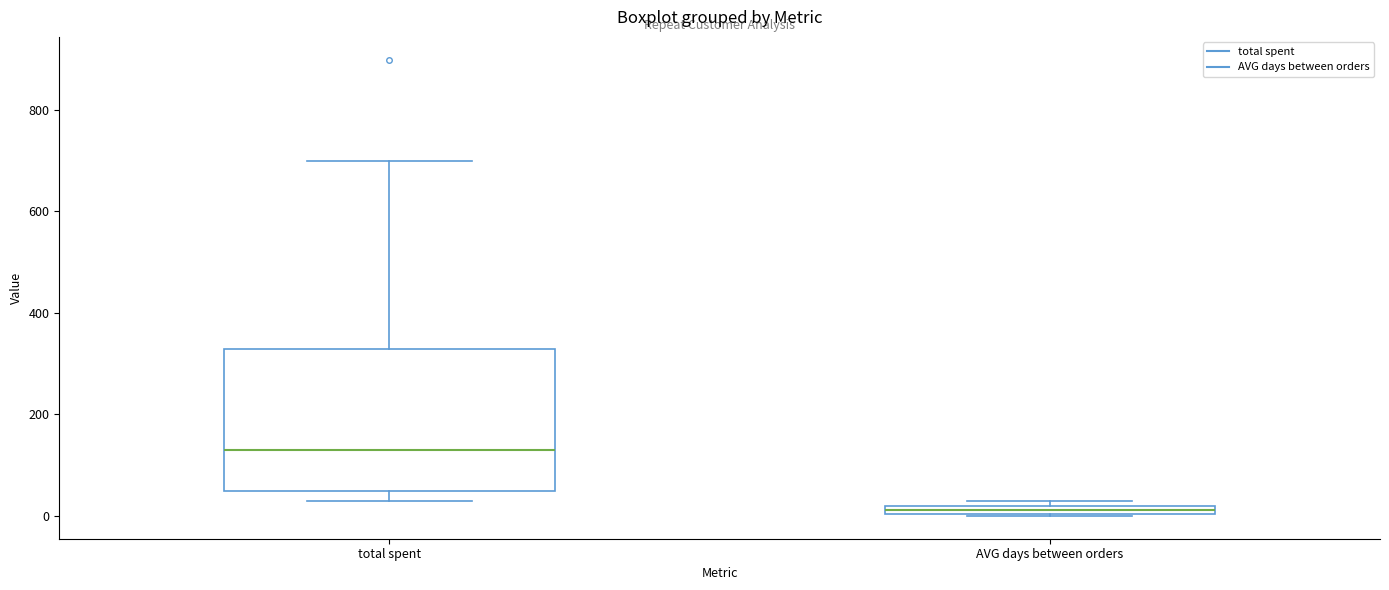

Which box has the highest median line?

total spent